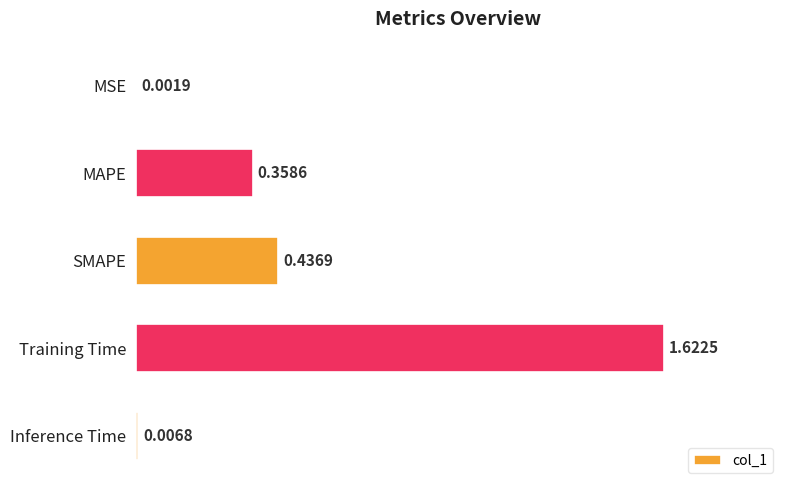

At which category does the chart reach its peak across all series?

Training Time